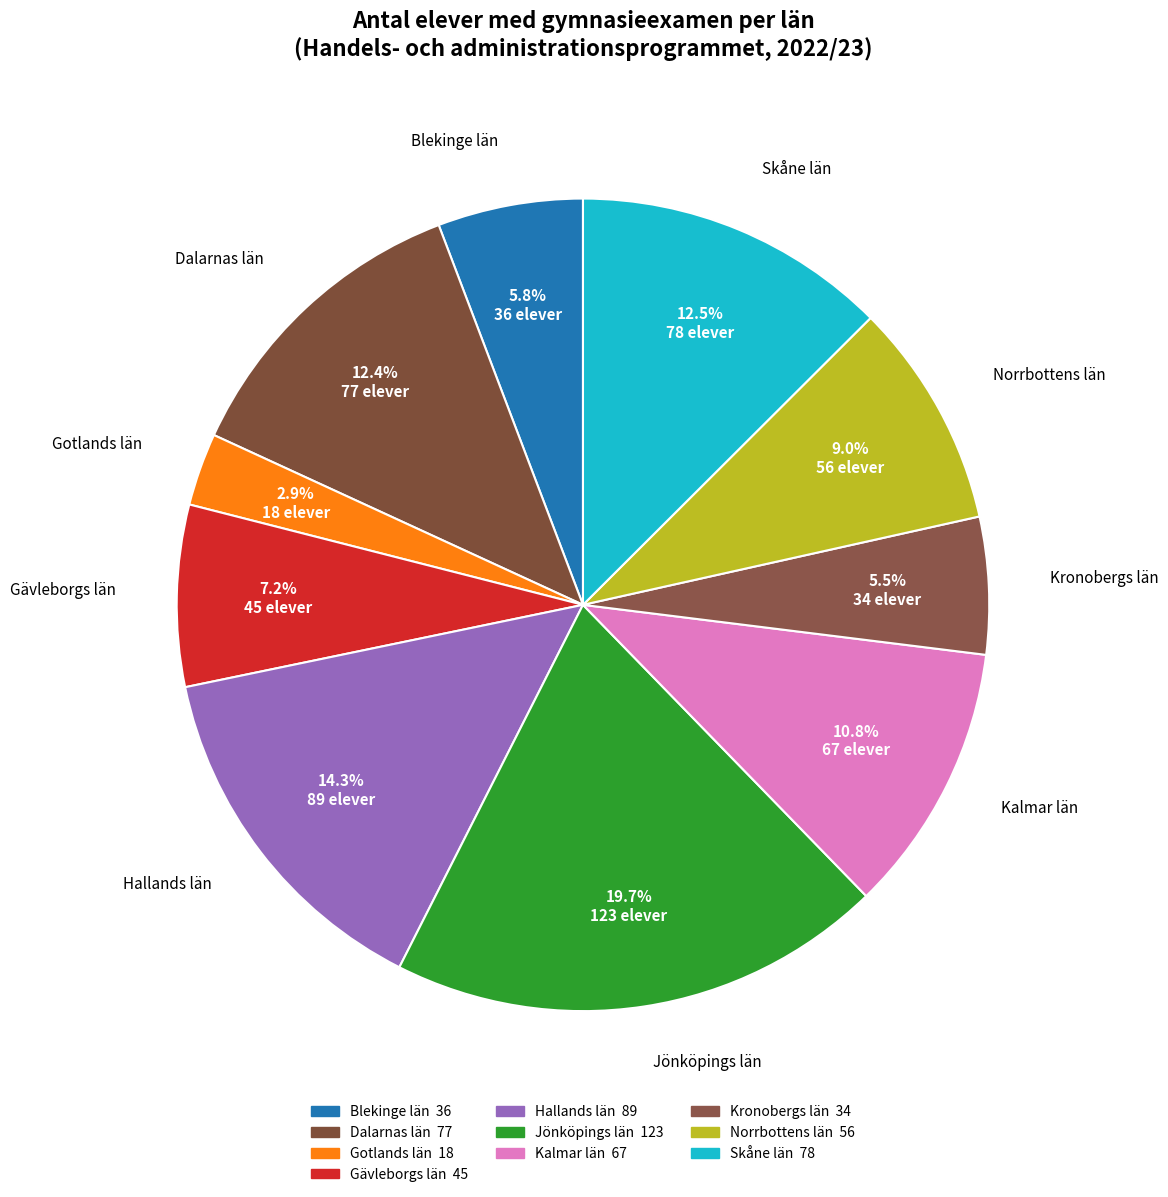

How many segments does this pie chart have?

10